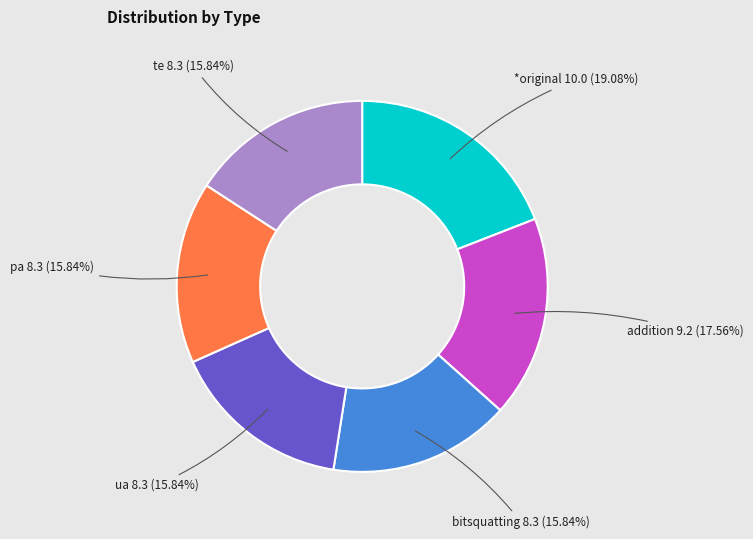

To the nearest percent, what is the difference between the largest and smallest slice percentages?

3%